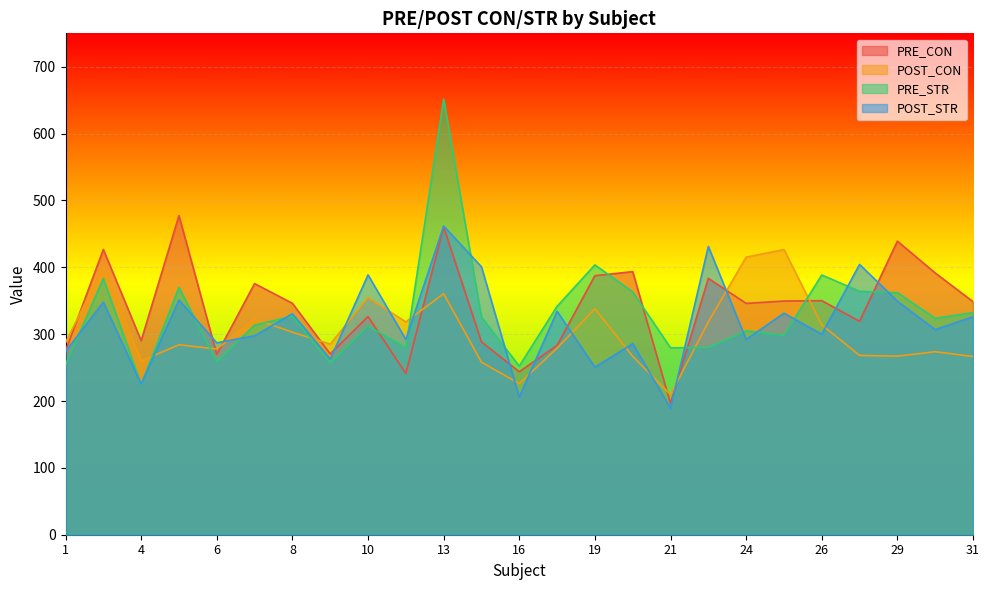

Which series has the widest spread of values?

PRE_STR